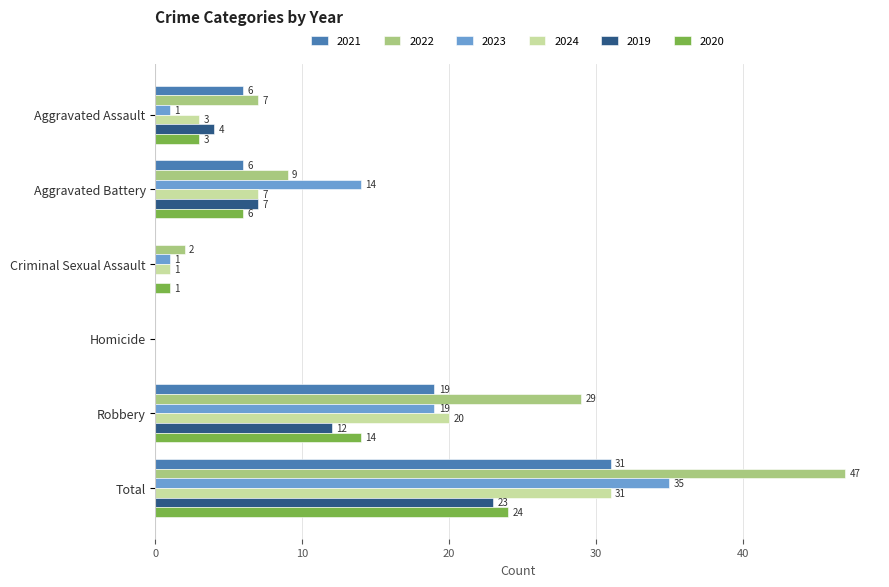

Count the 2021 values in the range 0 to 19.

5